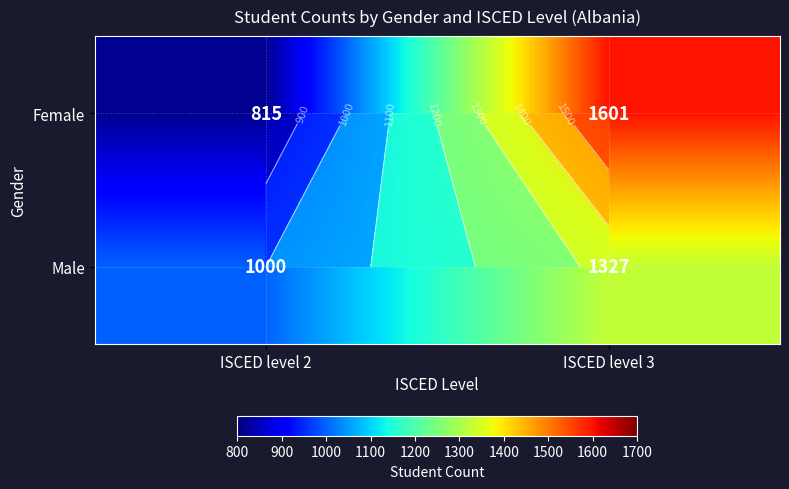

Rank the series by their average value, from highest to lowest.

Female, Male